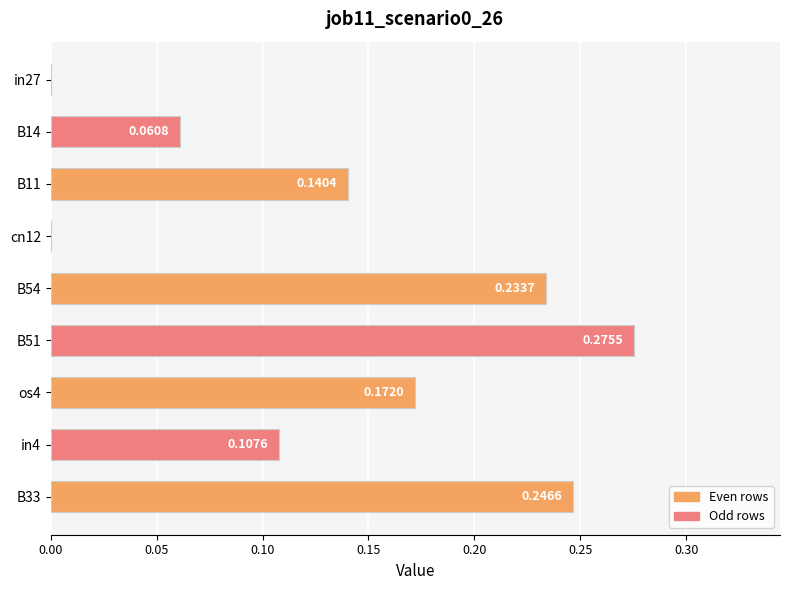

How many data points does each series have?

9